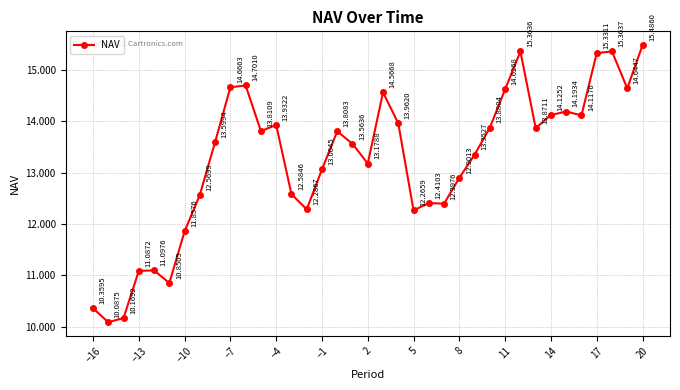

What is the difference between the maximum and second lowest values?

5.3